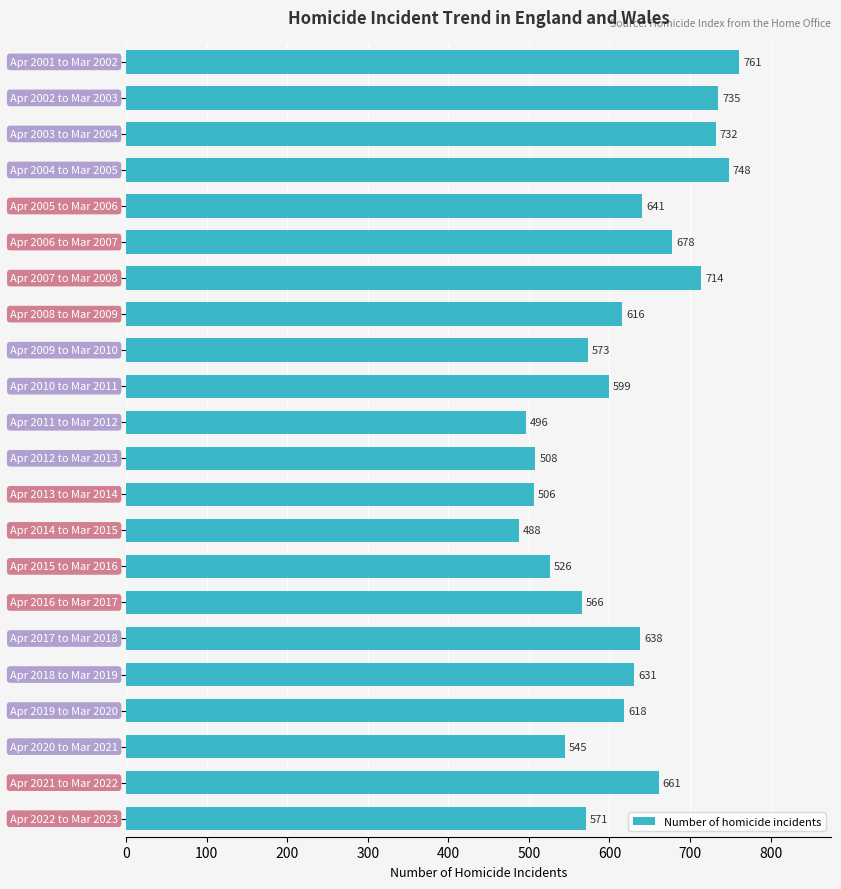

What is the smallest value displayed?

488